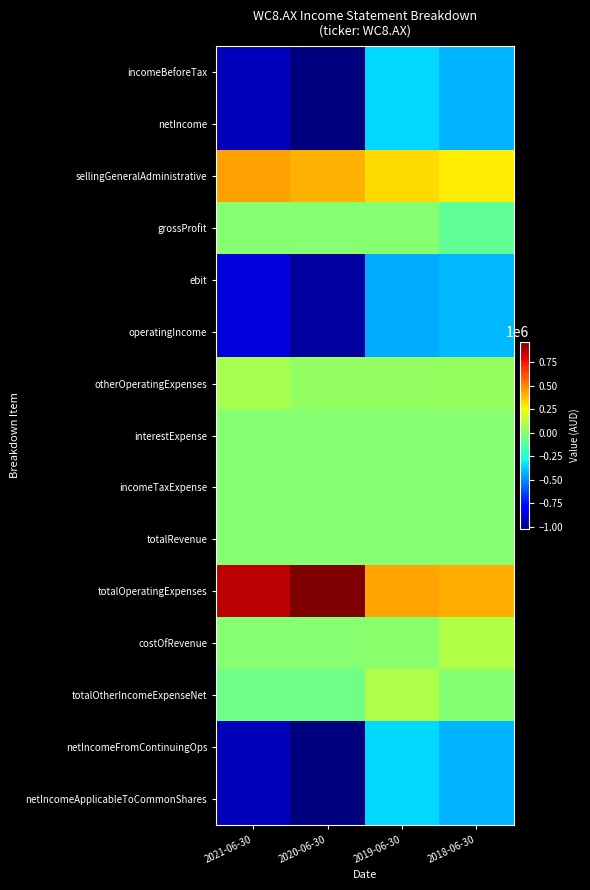

How many data points does each series have?

4